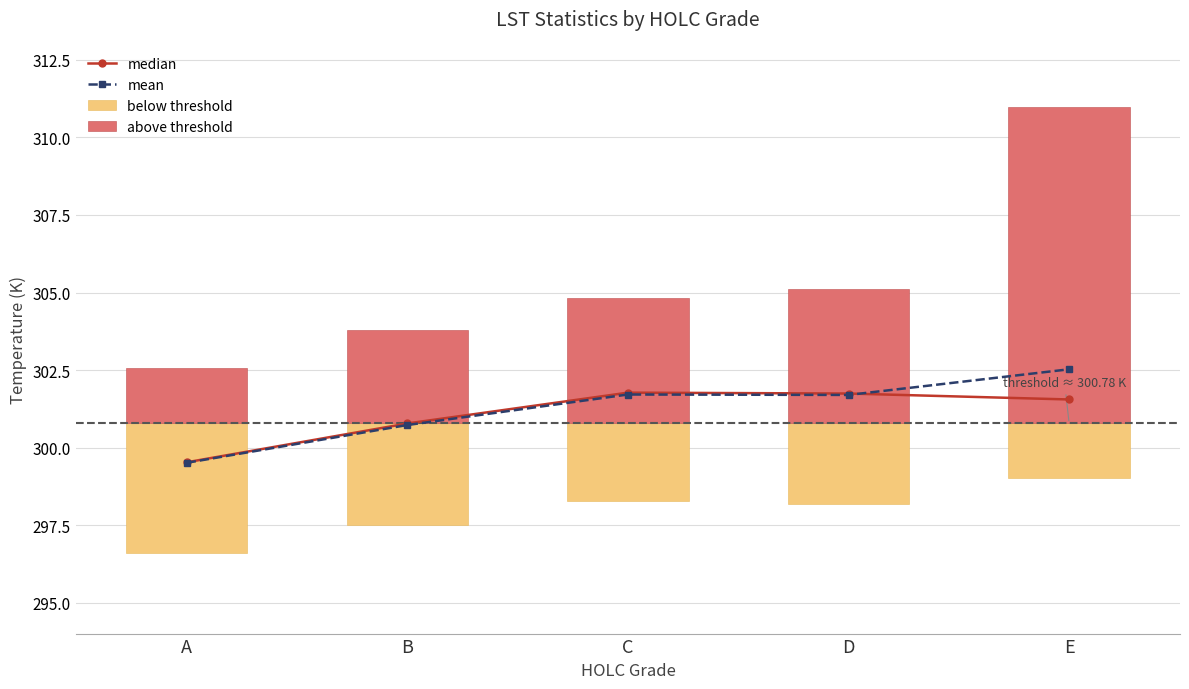

What is the sum of all mean values?

1506.2